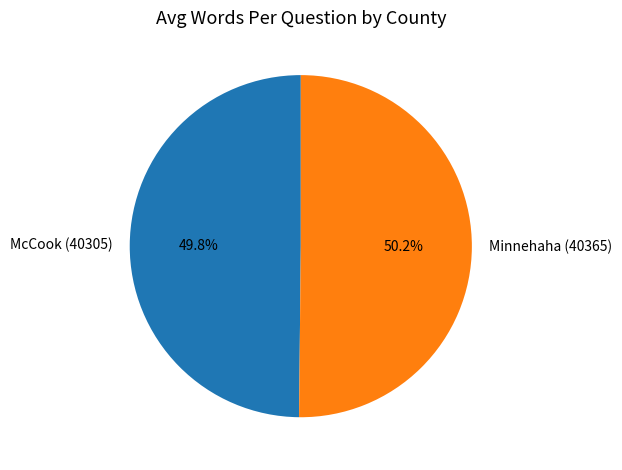

Is it true that McCook (40305) is 43% of the pie?

False